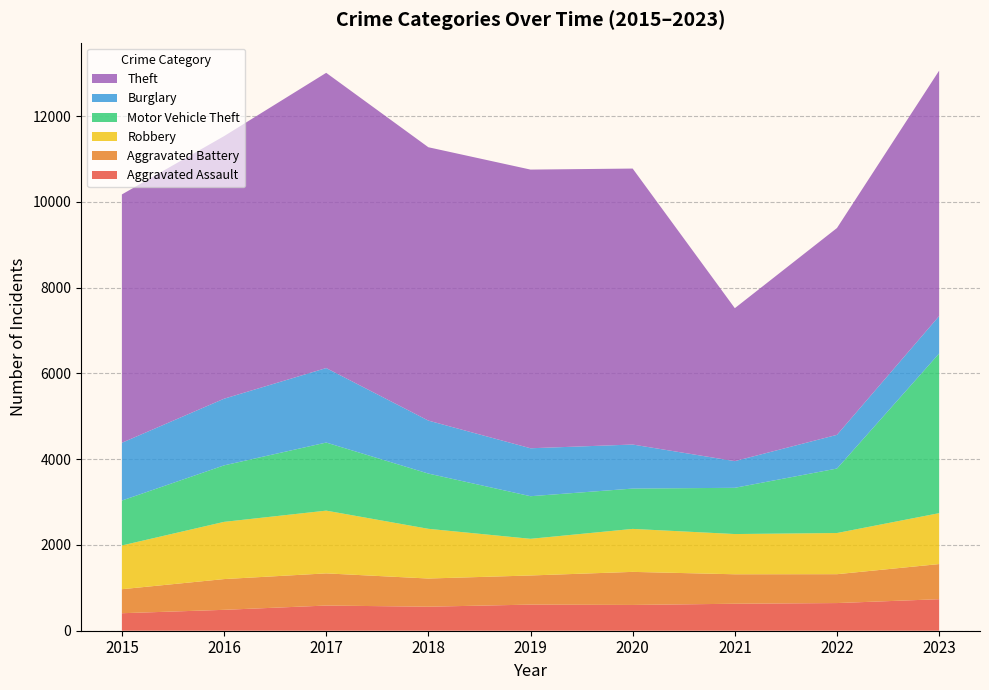

Reading right to left, transcribe all the data shown in this chart.

Aggravated Assault: 735	645	629	601	609	560	587	487	408
Aggravated Battery: 819	673	687	771	679	657	750	717	560
Robbery: 1187	960	938	1002	855	1159	1463	1334	1020
Motor Vehicle Theft: 3722	1503	1078	940	993	1288	1587	1317	1047
Burglary: 873	786	622	1027	1118	1235	1737	1554	1347
Theft: 5722	4822	3566	6434	6497	6373	6883	6122	5790